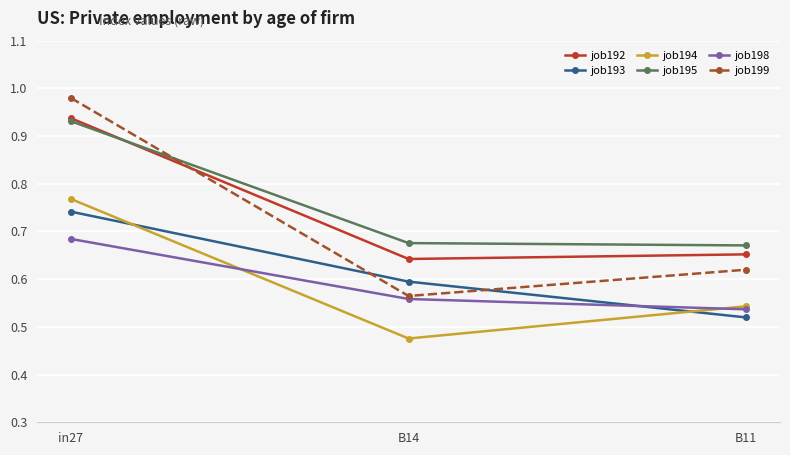

Which series has the largest total across all categories?

job195